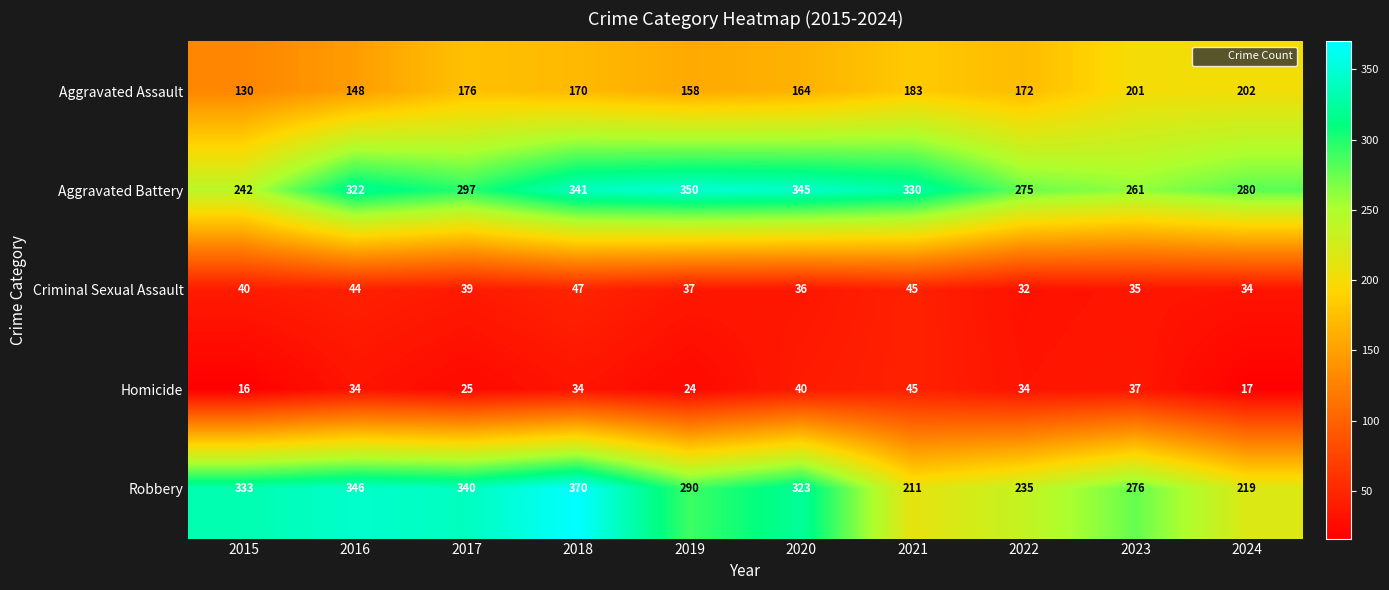

Which series has the largest total across all categories?

Aggravated Battery